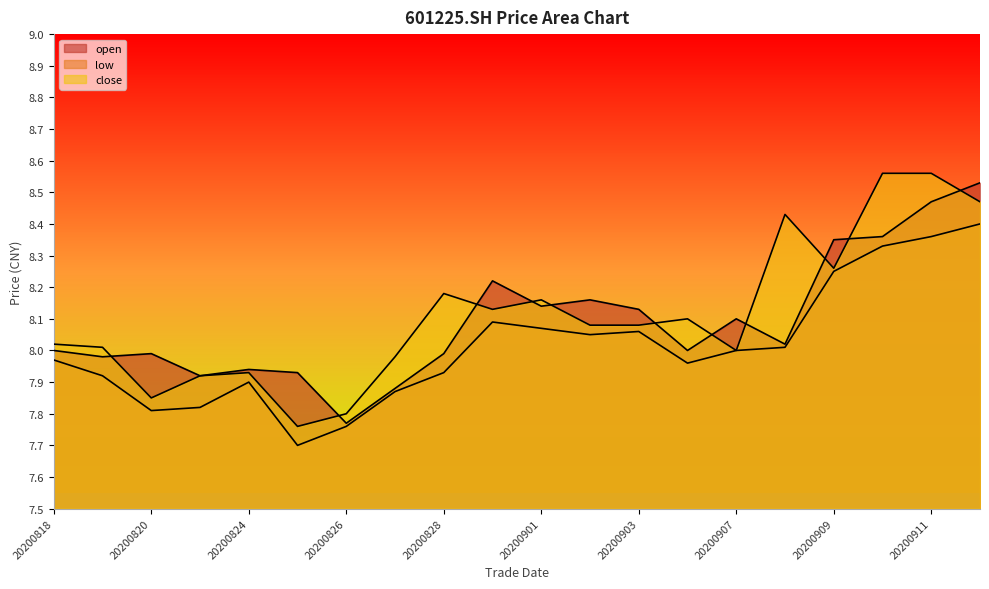

Rank the series by their maximum value, from highest to lowest.

close, open, low